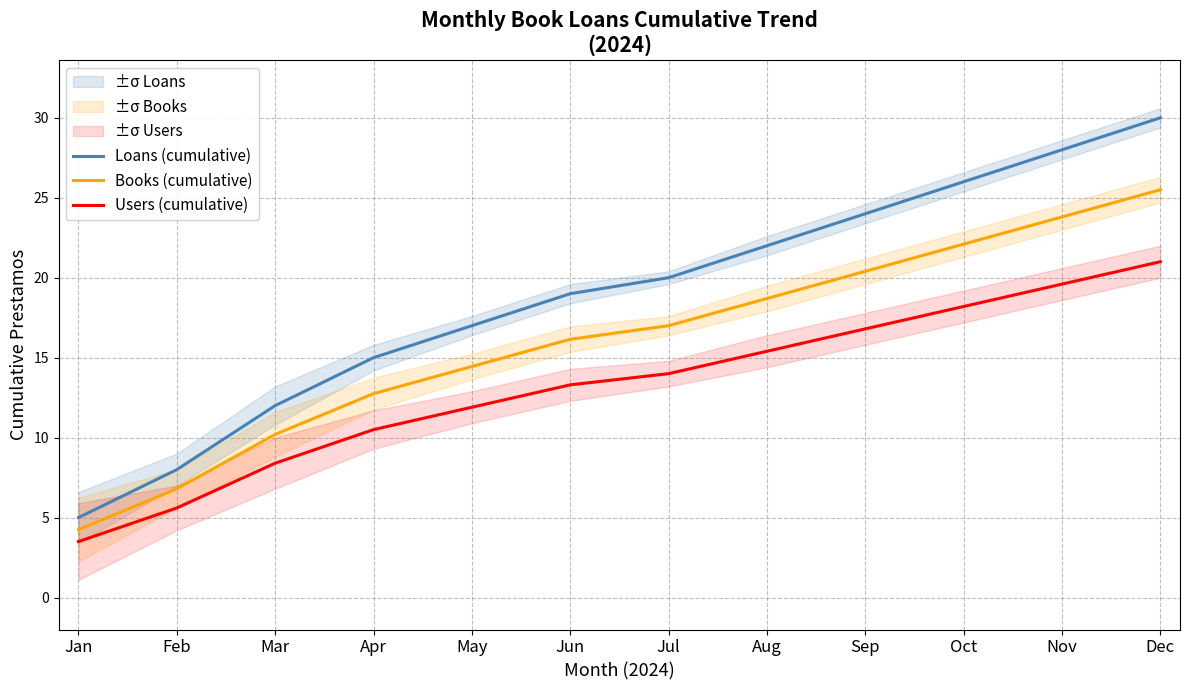

List the series in order of their overall mean, highest first.

Loans (cumulative), Books (cumulative), Users (cumulative)